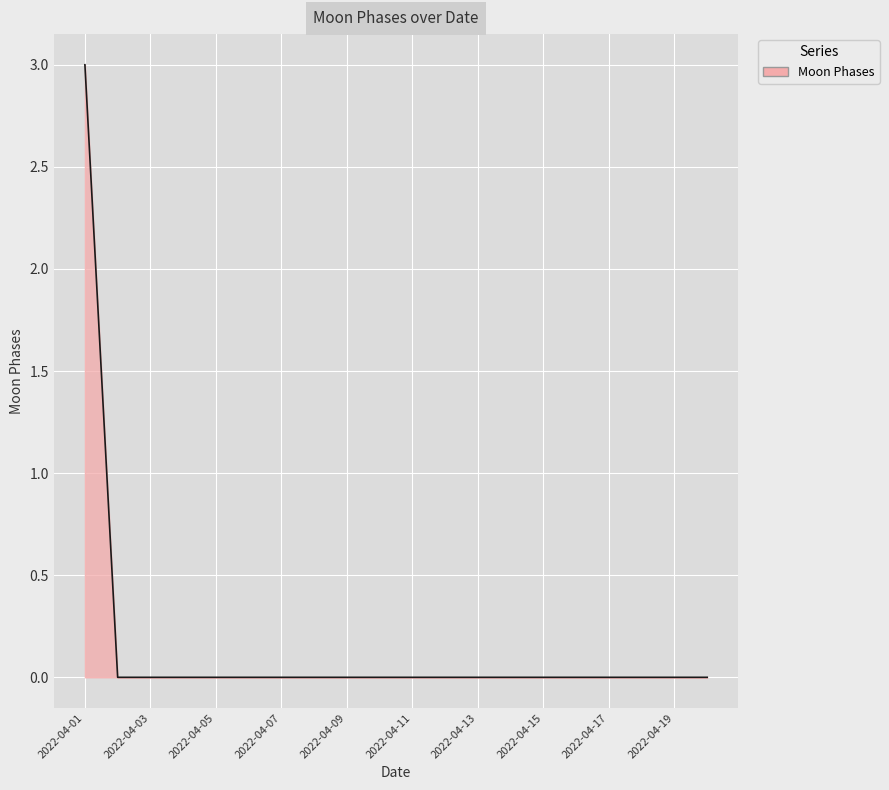

What is the greatest value displayed?

3